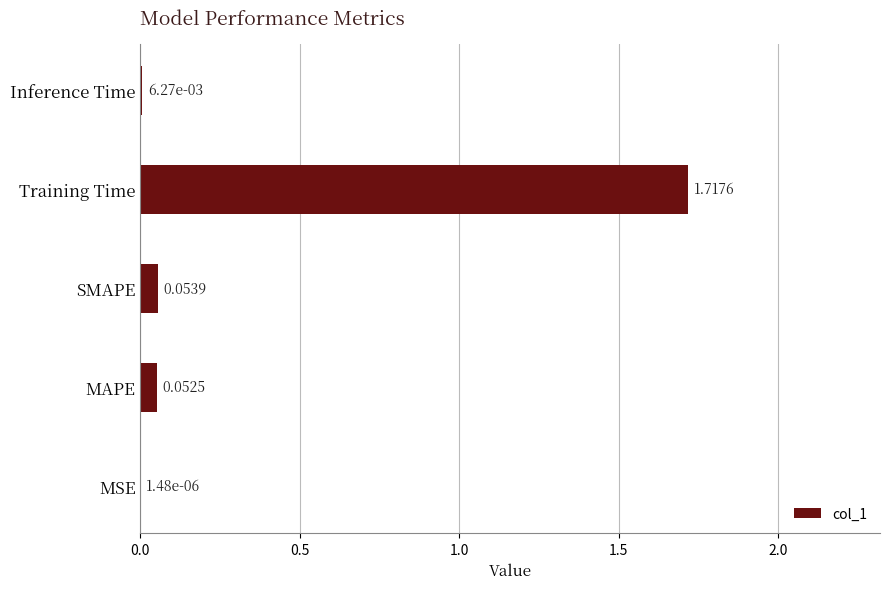

What is the sum of all values?

1.8